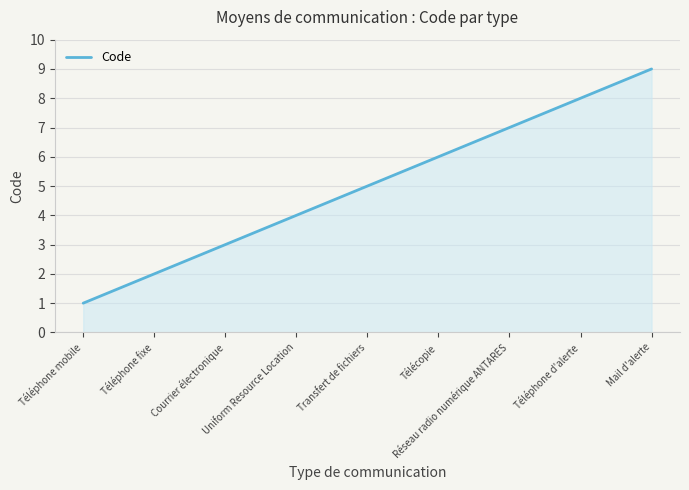

What position from the left is Mail d'alerte?

9